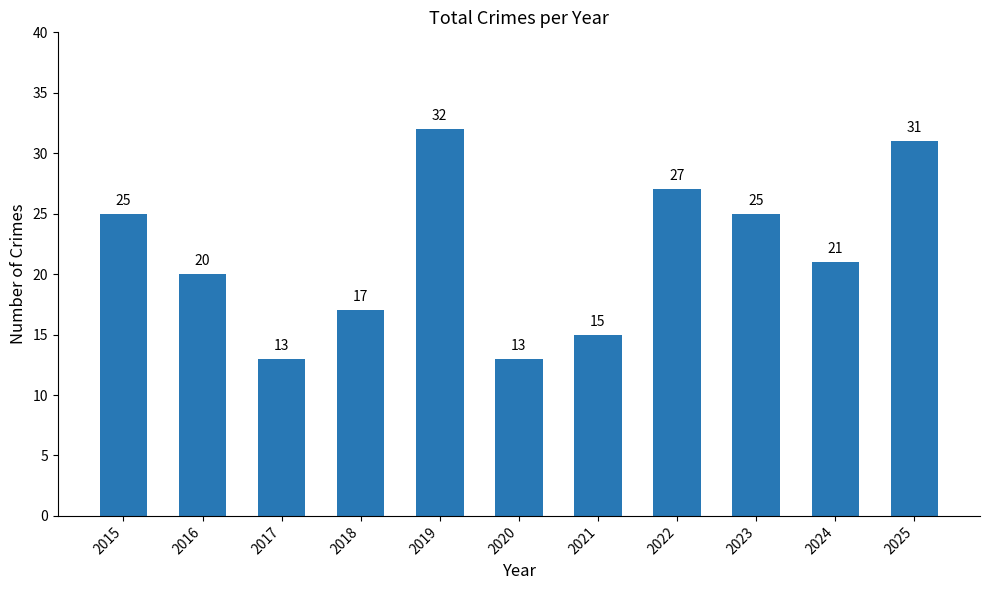

At which label is the value closest to 22?

2024